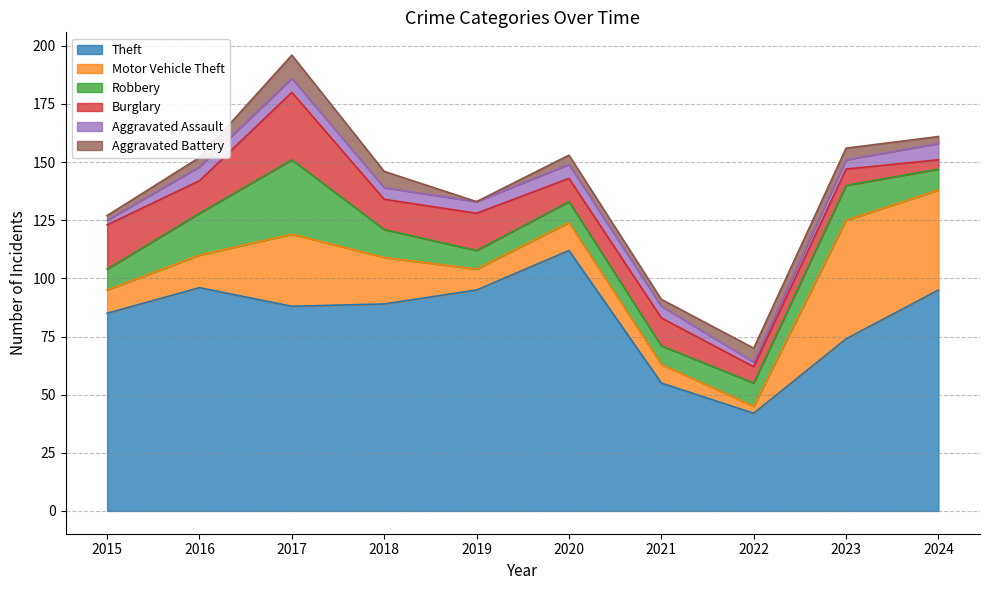

What is the maximum value shown in the chart?

112